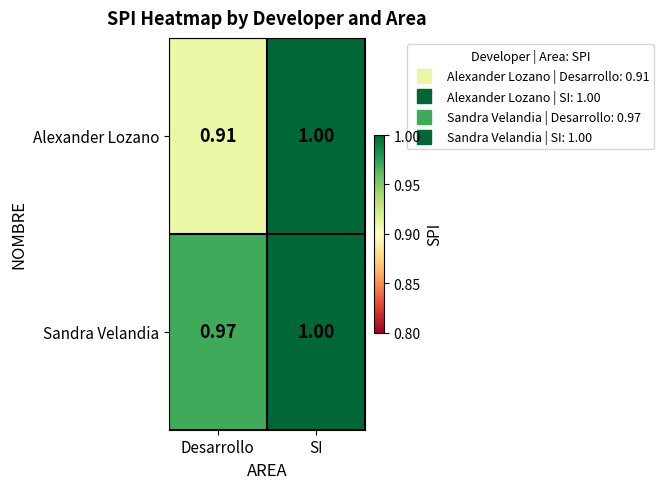

How many series are shown in this chart?

2